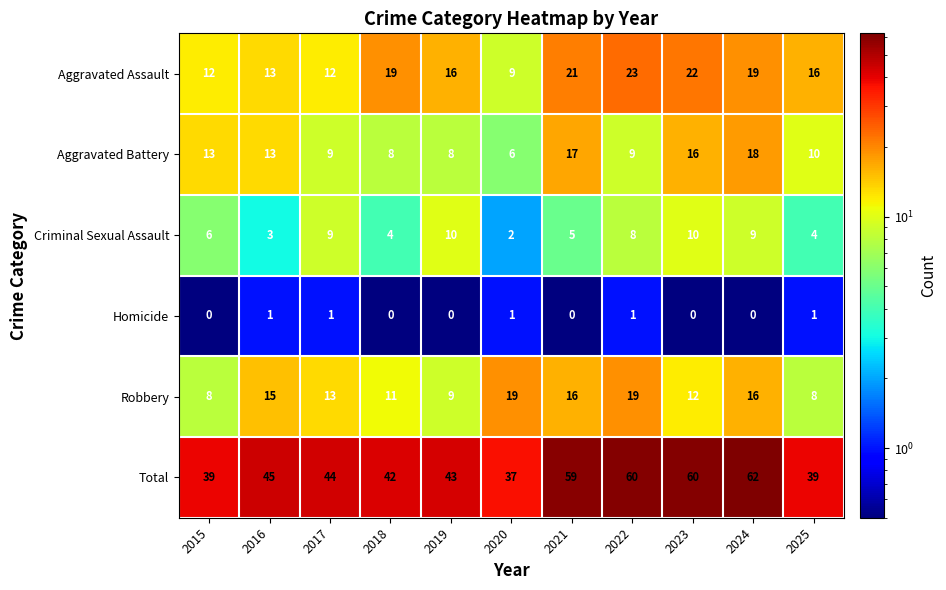

The Criminal Sexual Assault series shows 2 at 2020. True or false?

True